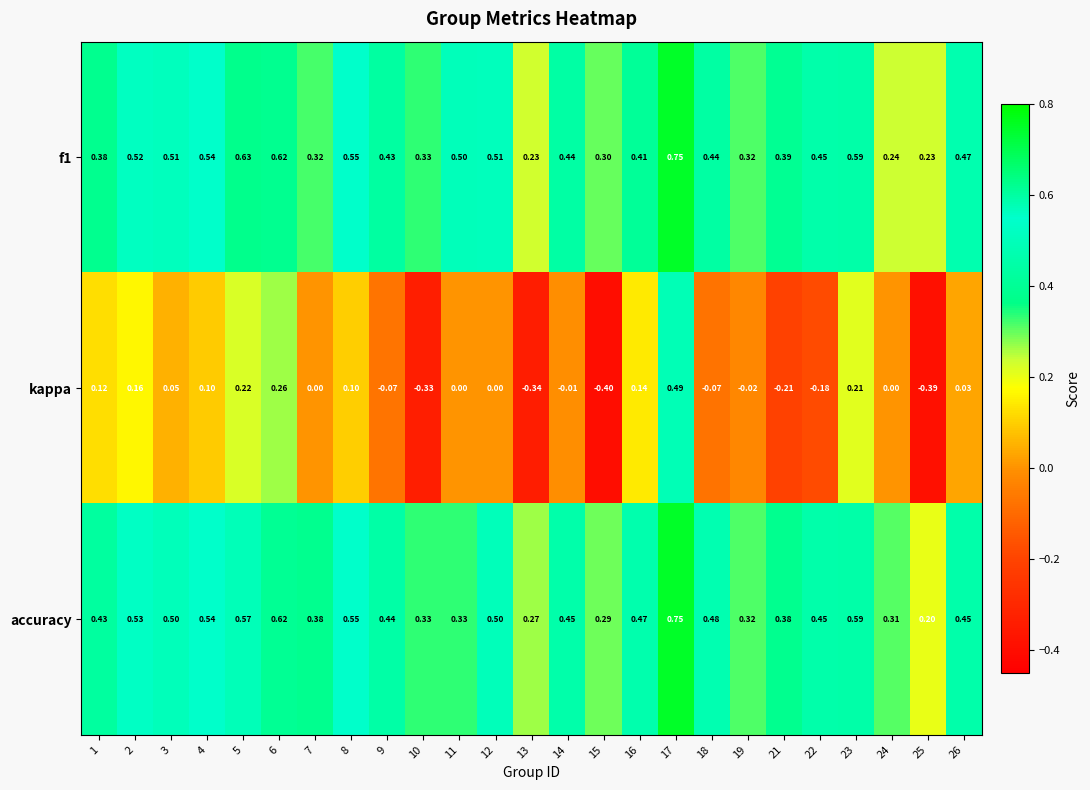

At how many categories does at least one series exceed 0?

25